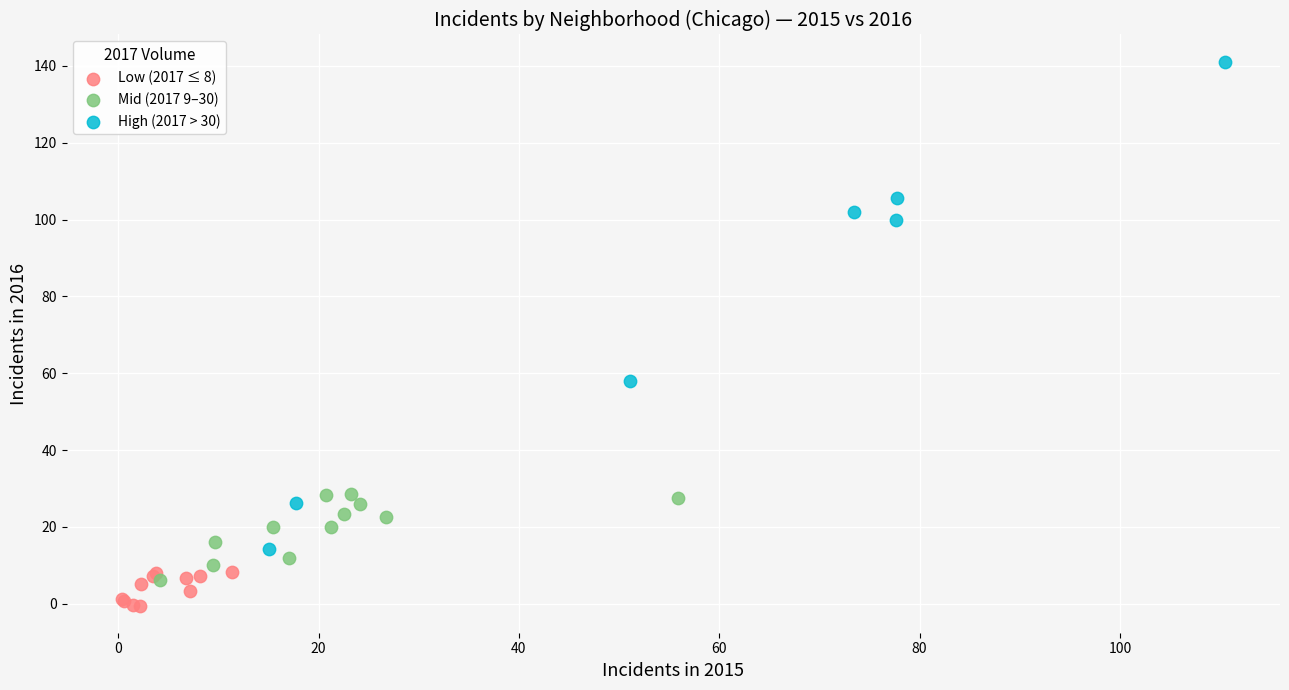

Which series reaches the minimum Y coordinate?

Low (2017 ≤ 8)